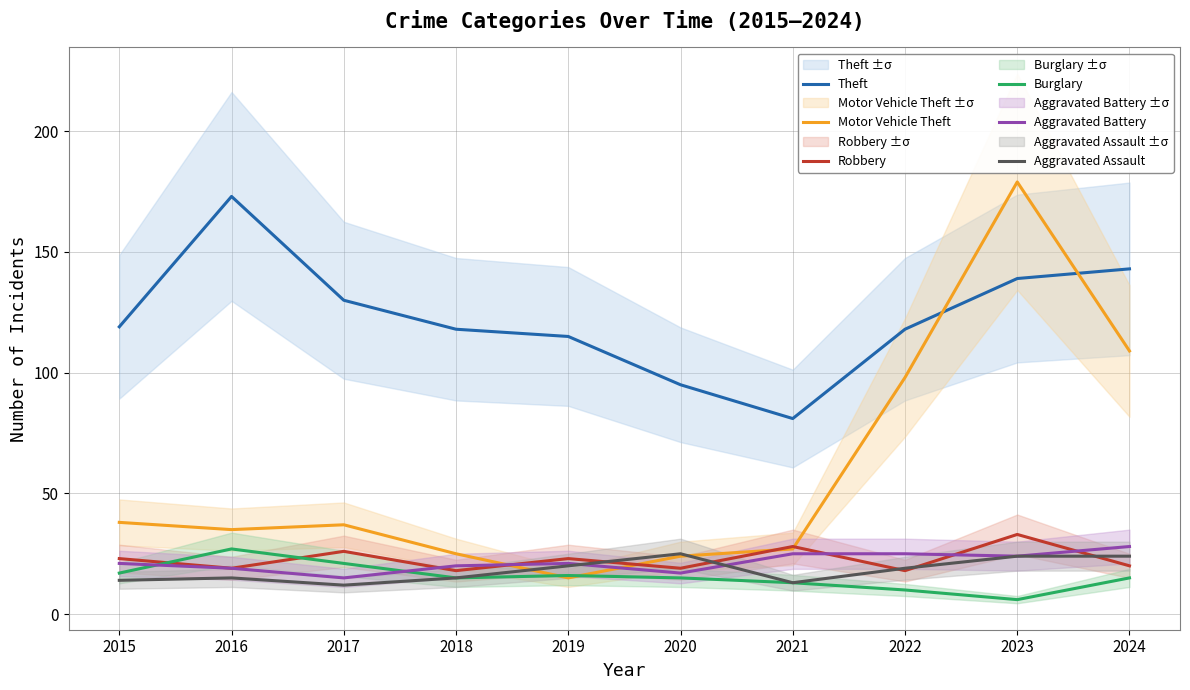

What is the minimum value shown in the chart?

6